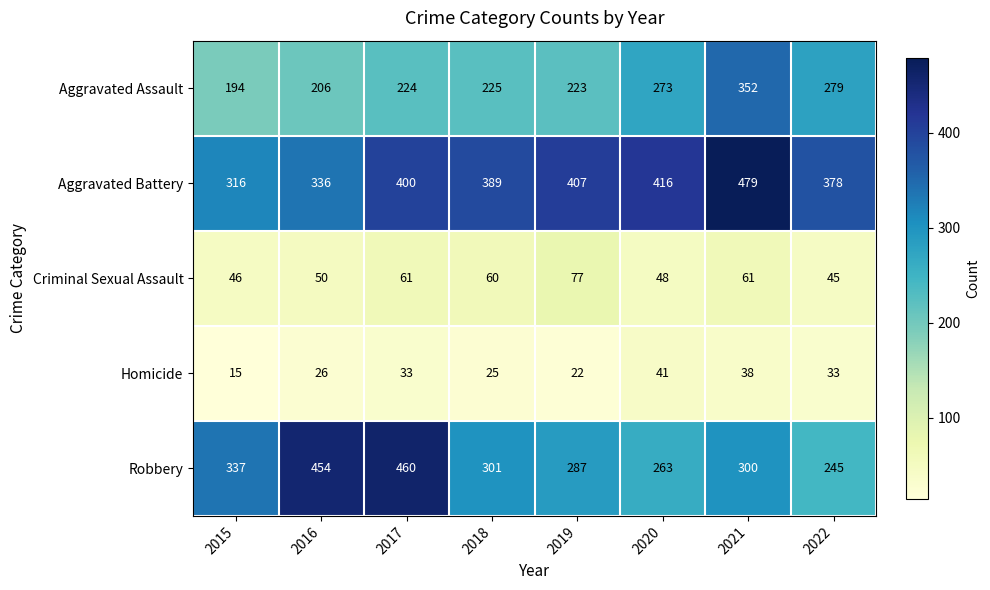

What is the minimum value shown in the chart?

15